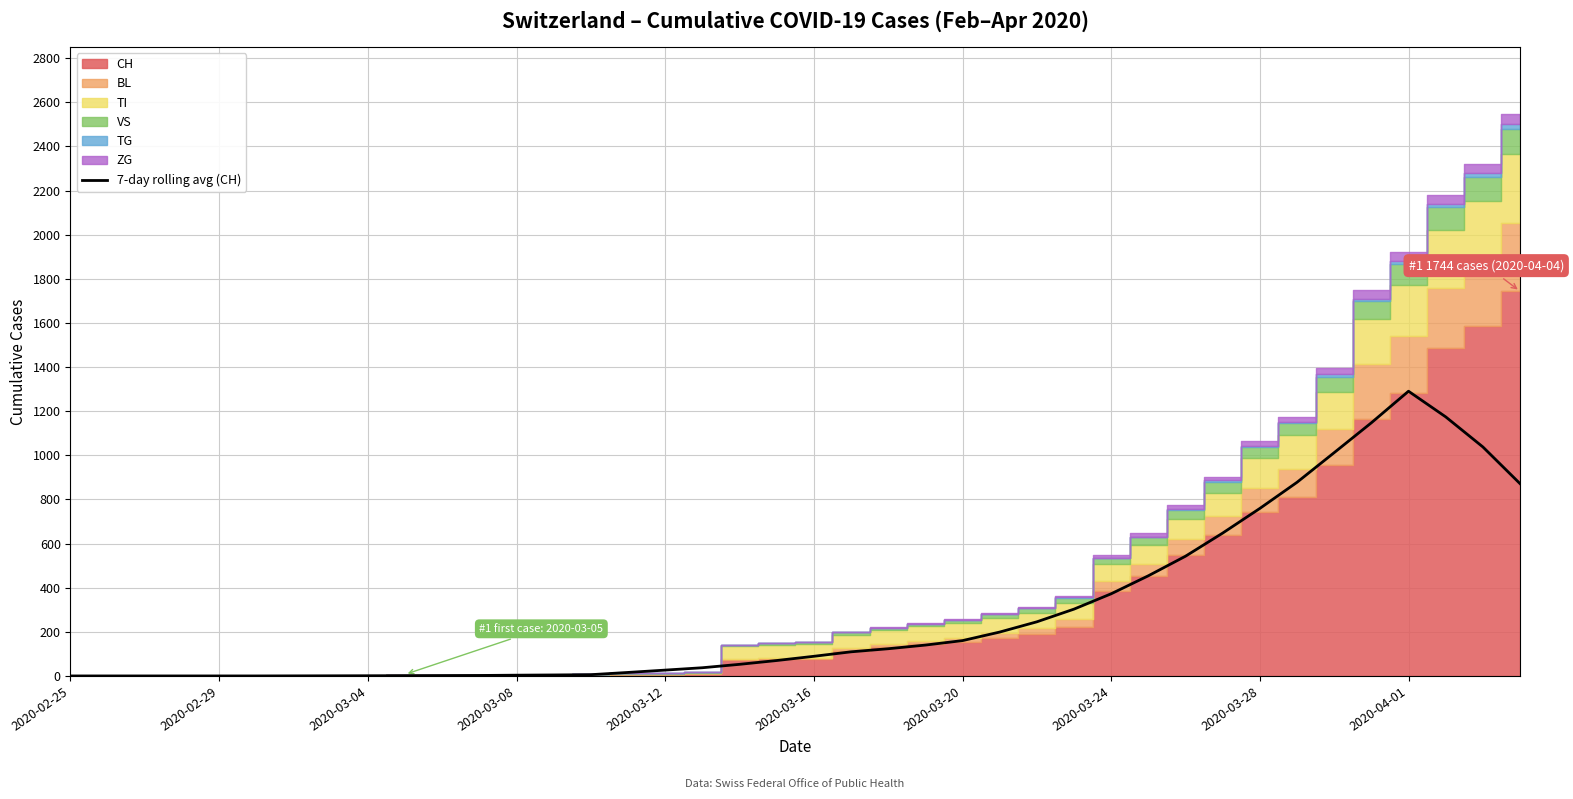

How many lines are shown in the chart?

1